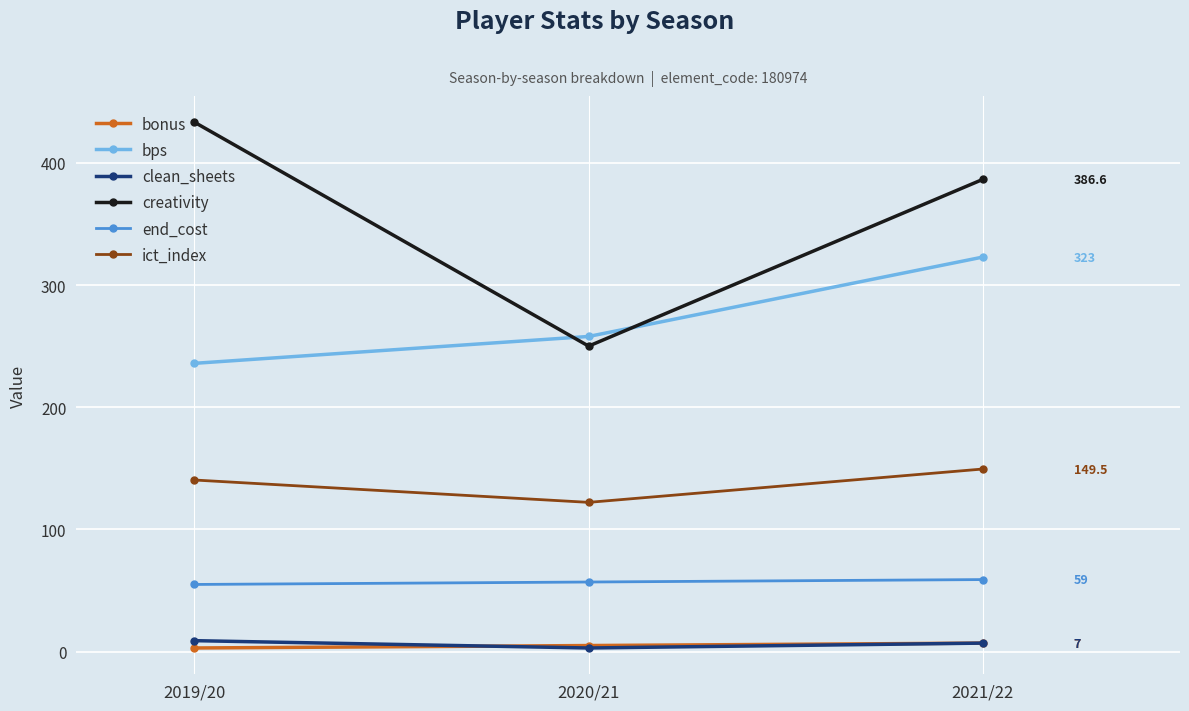

How many data points in creativity are above 386?

2